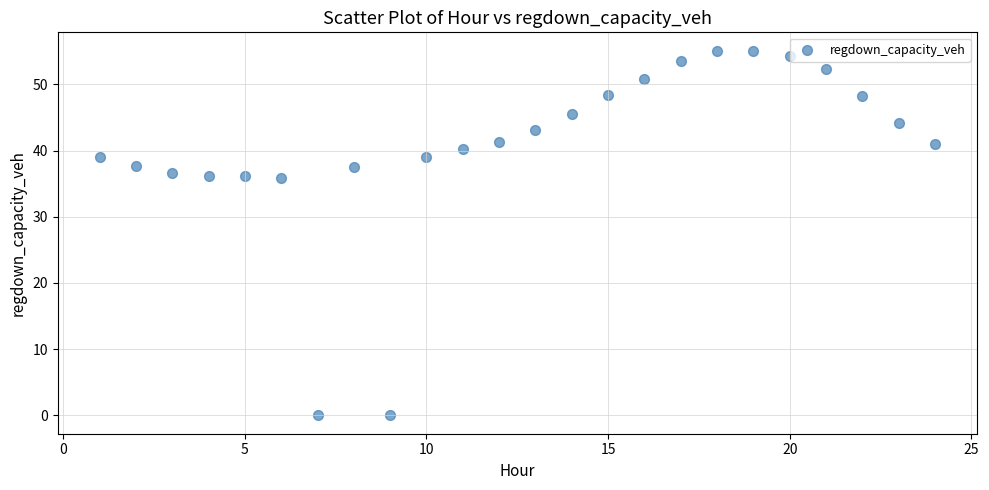

What is the range of Y values (max minus min)?

55.1